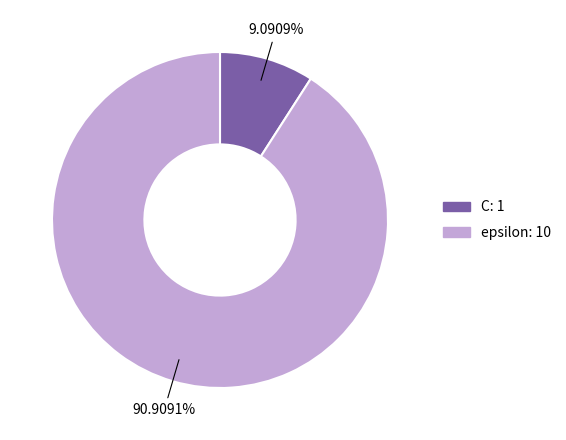

Does C account for over 50% of the chart?

No